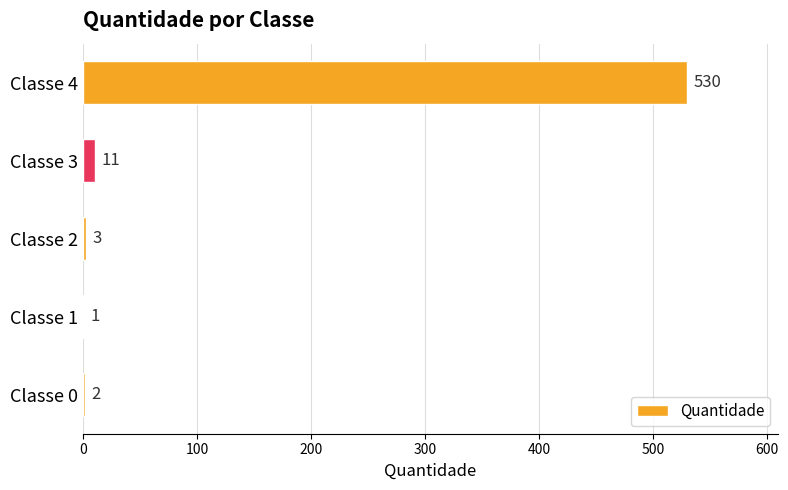

What is the sum of the values at Classe 1 and Classe 2?

4